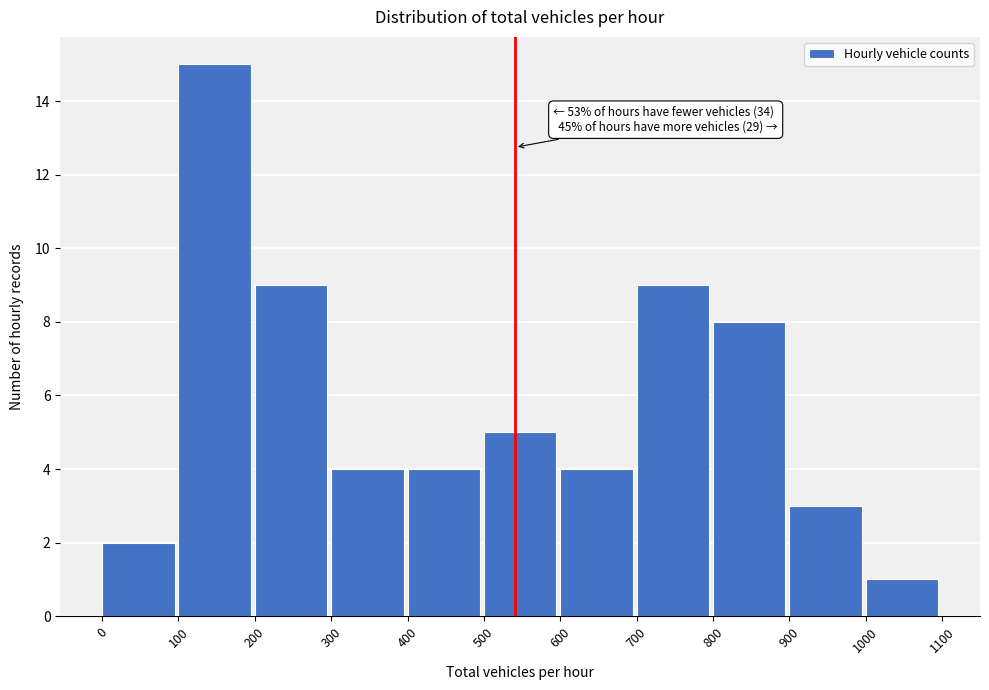

Over which range of the x-axis is the bar tallest?

100 to 200